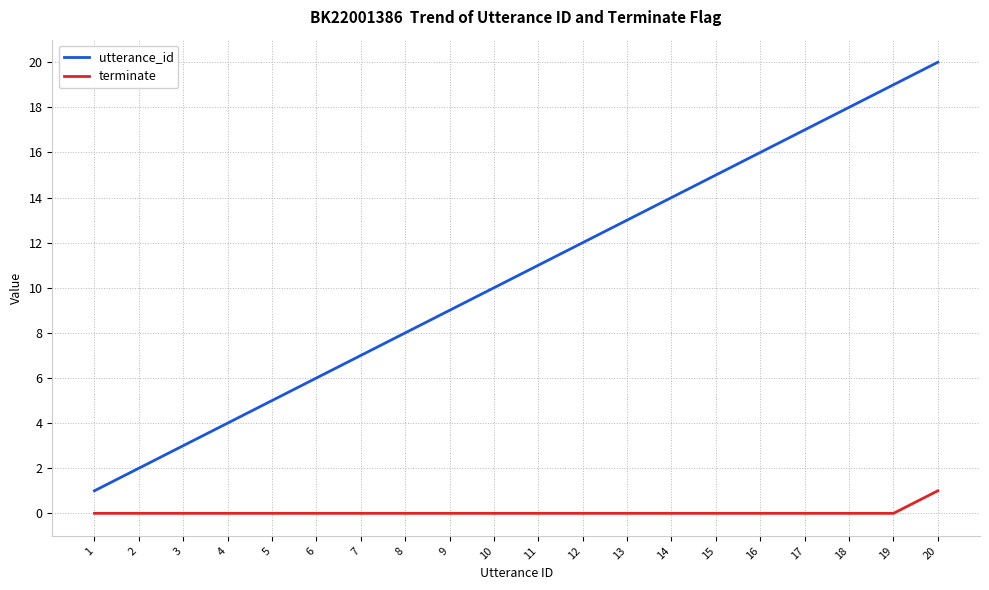

What is the total value across all series at 11?

11